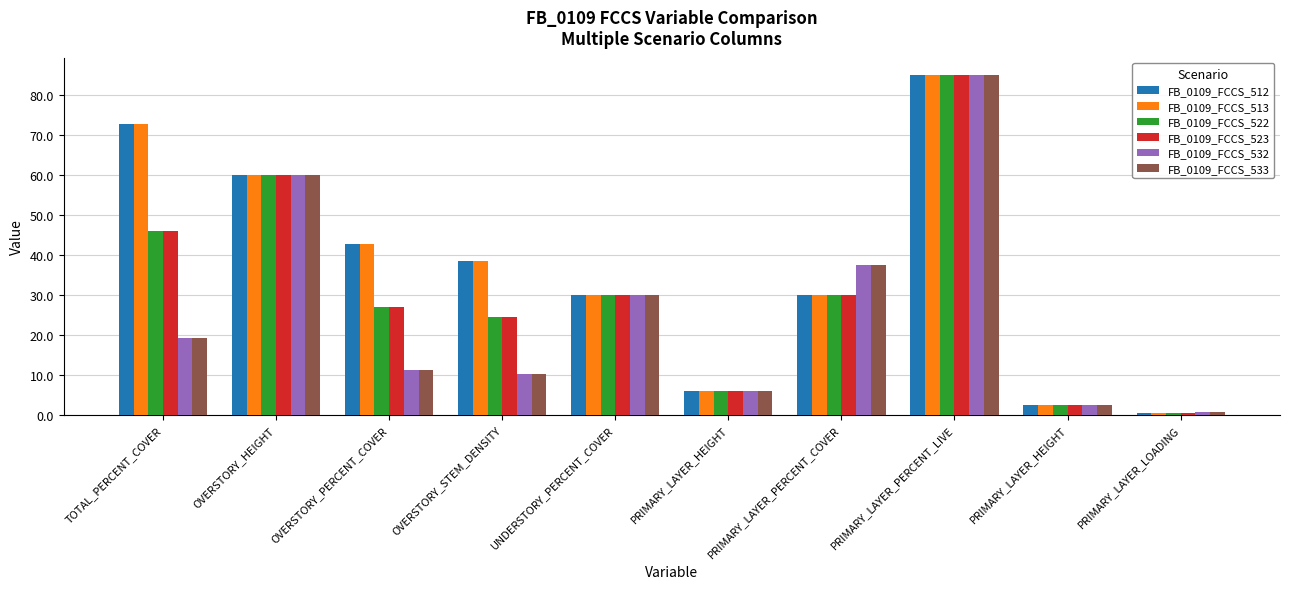

Which series has the widest spread of values?

FB_0109_FCCS_512